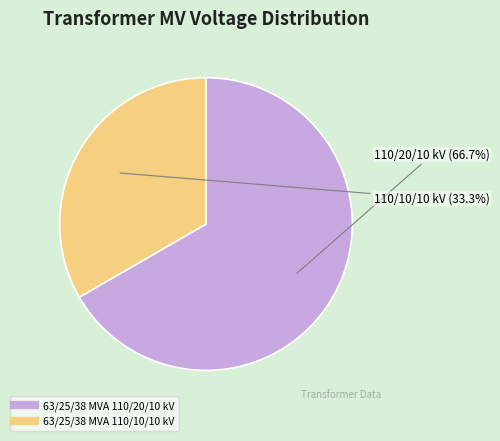

What is the total percentage of 63/25/38 MVA 110/20/10 kV and 63/25/38 MVA 110/10/10 kV?

100.0%